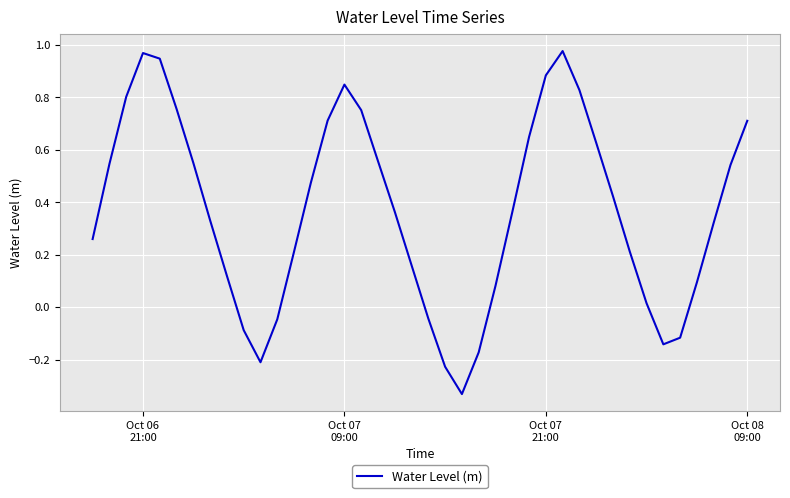

What is the difference between the maximum and minimum values?

1.3